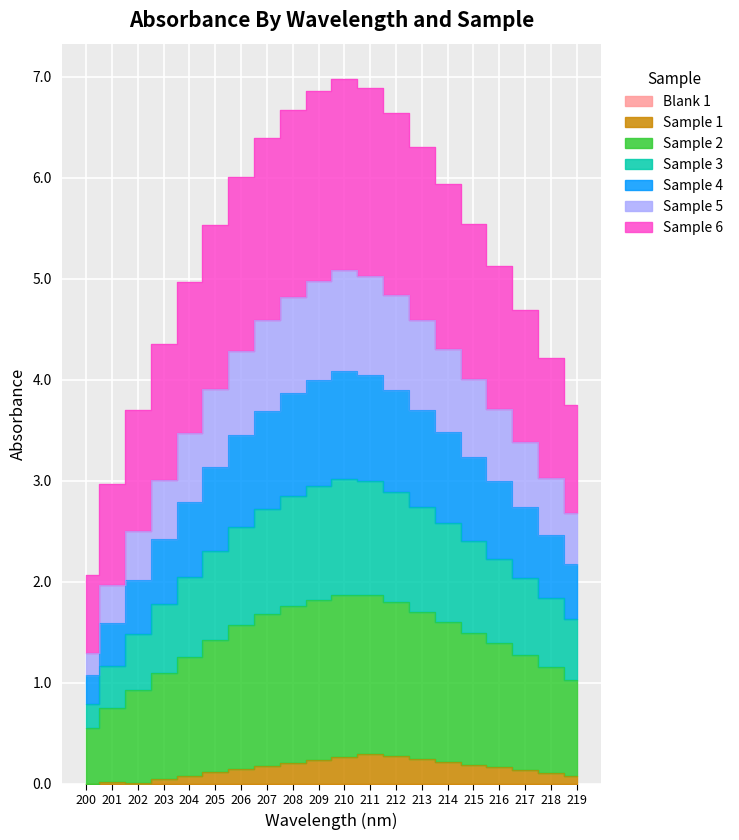

What is the spread (max minus min) of values at 213?

6.1